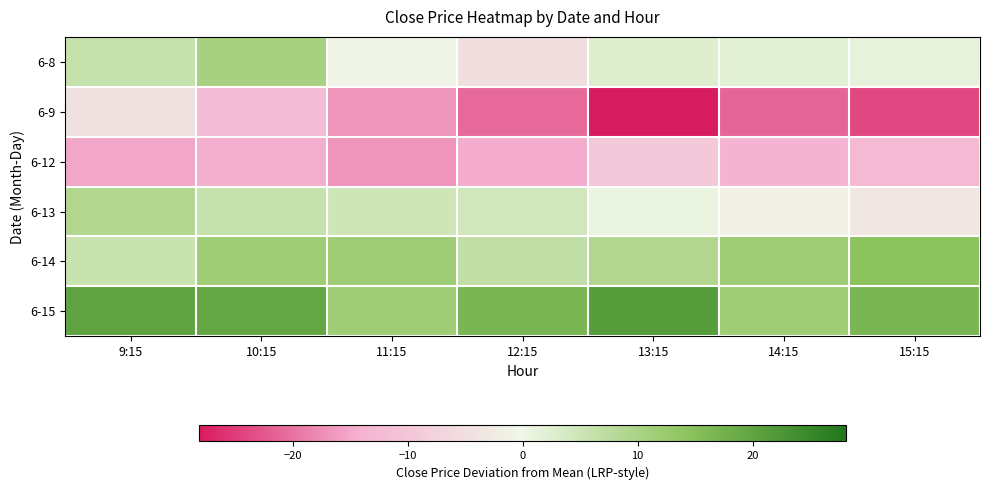

Rank the series at 10:15 from highest to lowest value.

6-15, 6-14, 6-8, 6-13, 6-9, 6-12